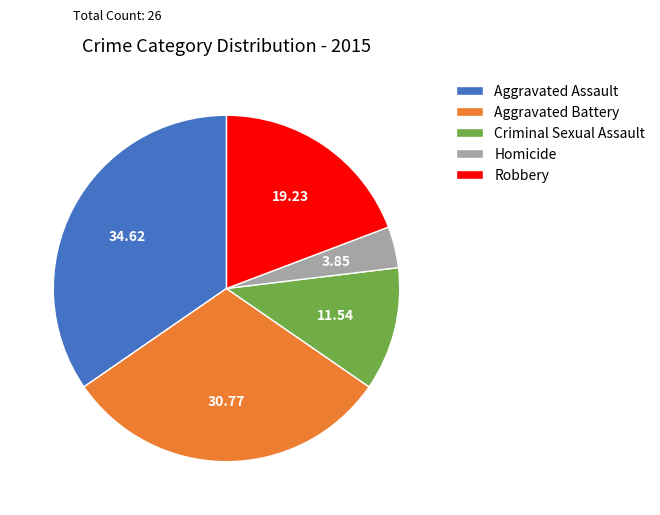

What is the smallest slice in the pie chart?

Homicide